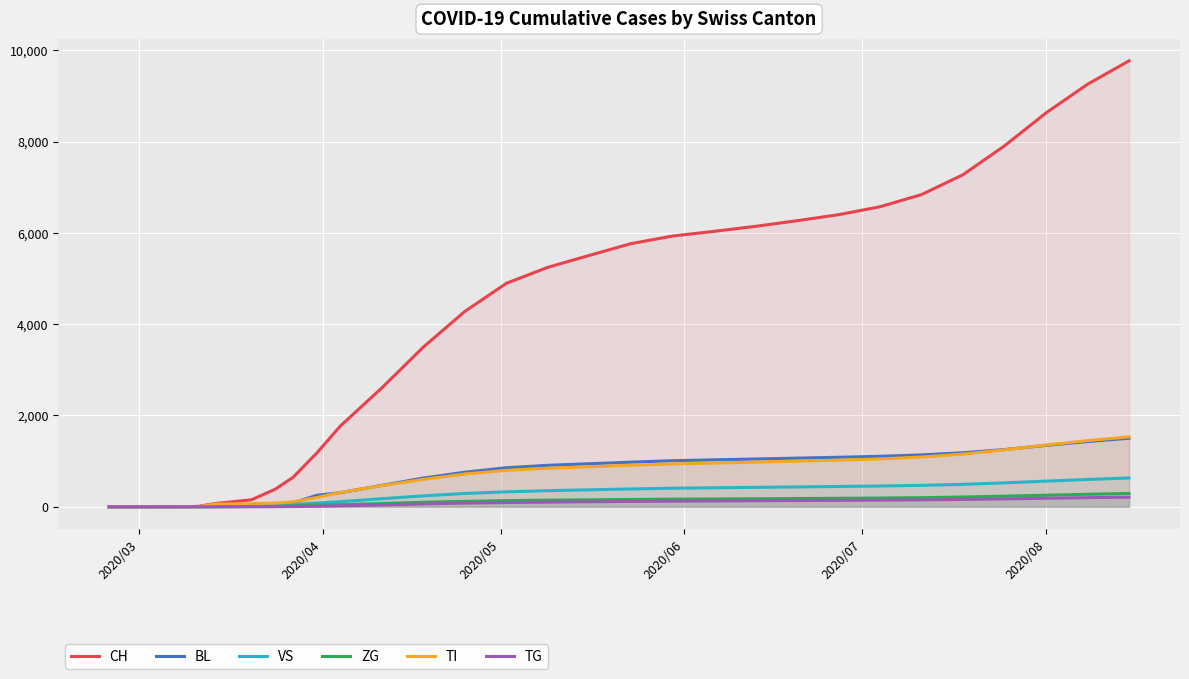

What is the greatest value displayed?

9768